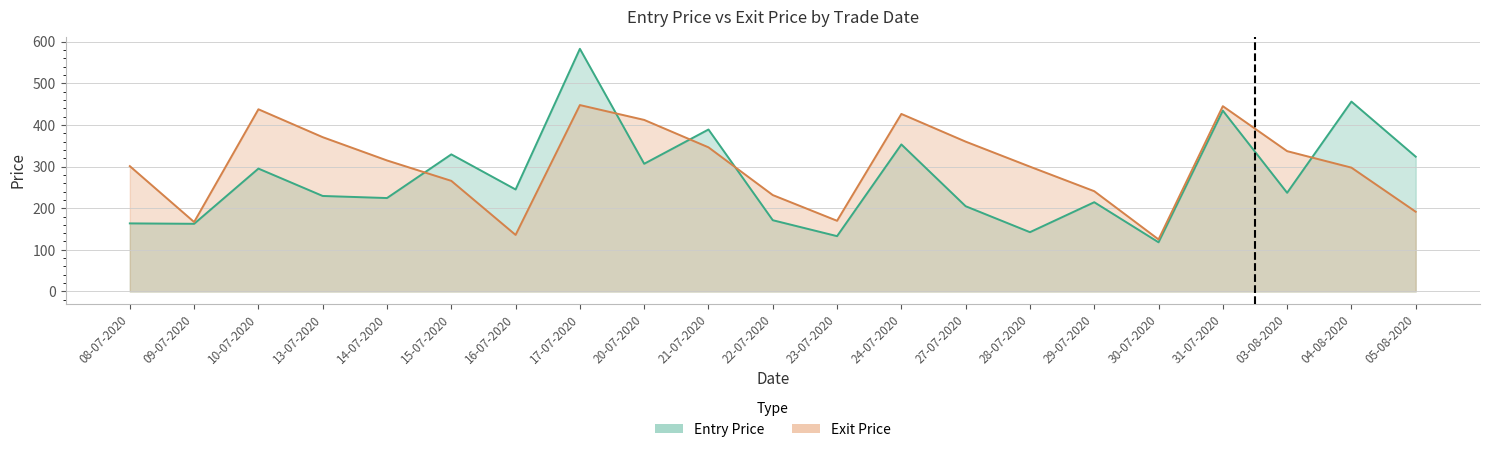

Which series has the largest total across all categories?

Exit Price